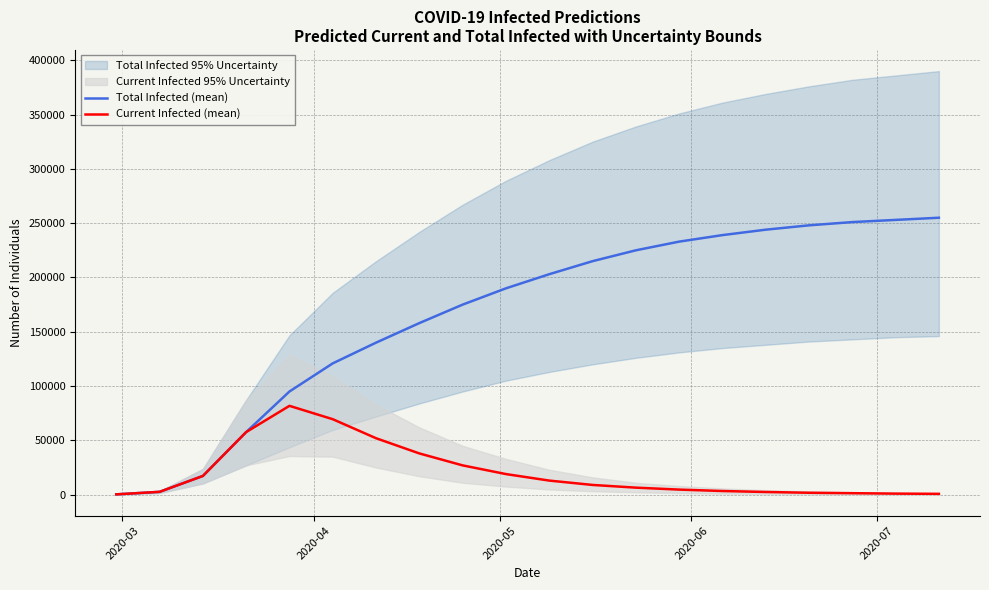

What is the label of the 17th point from the right?

2020-06